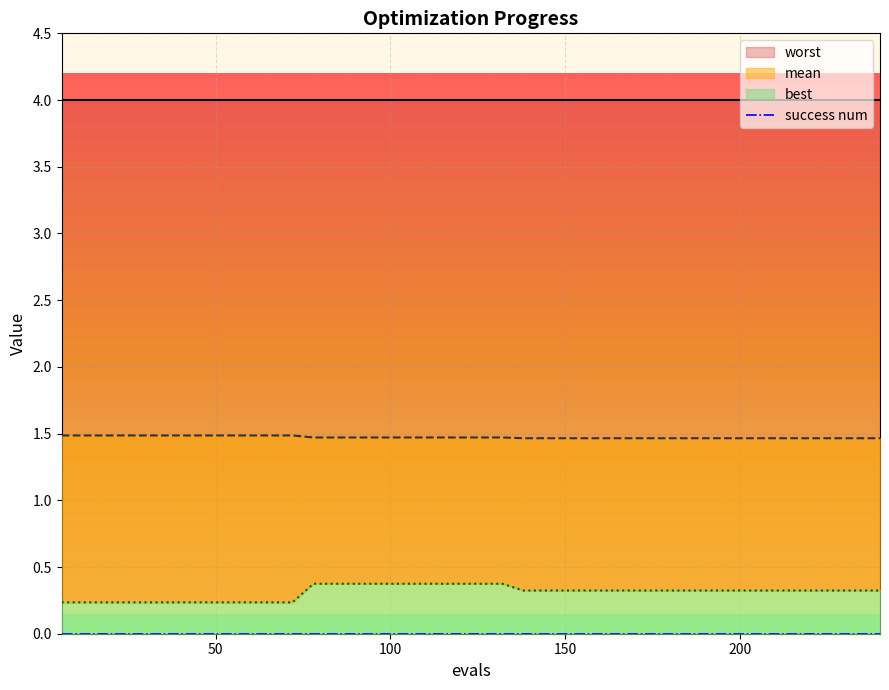

At which category does the chart reach its peak across all series?

6